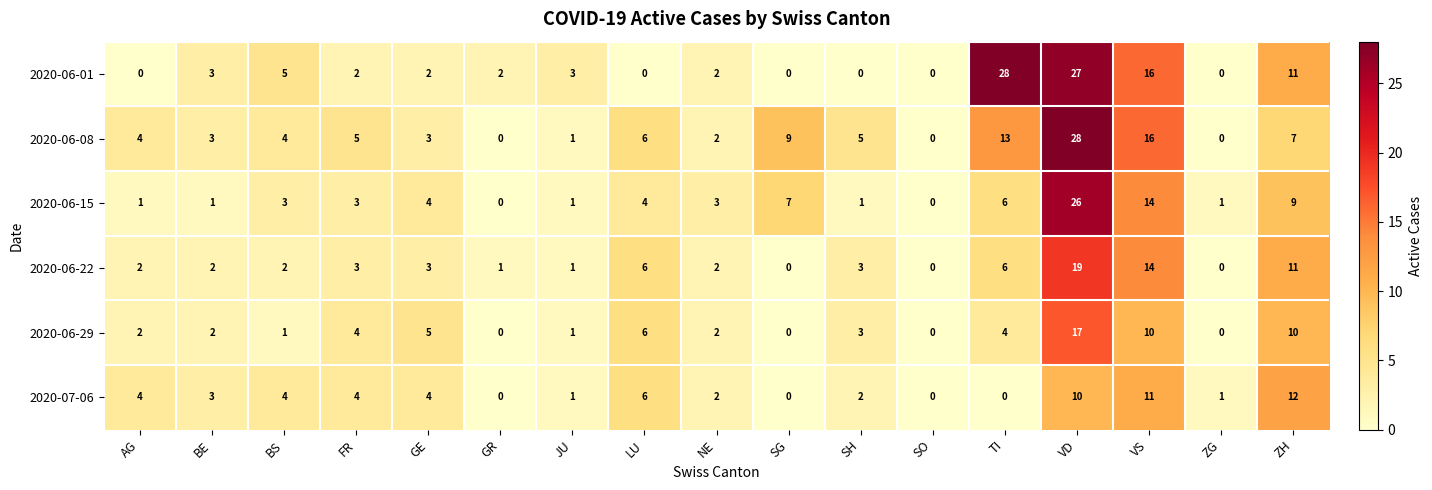

What is the difference between the highest and lowest values at VD?

18